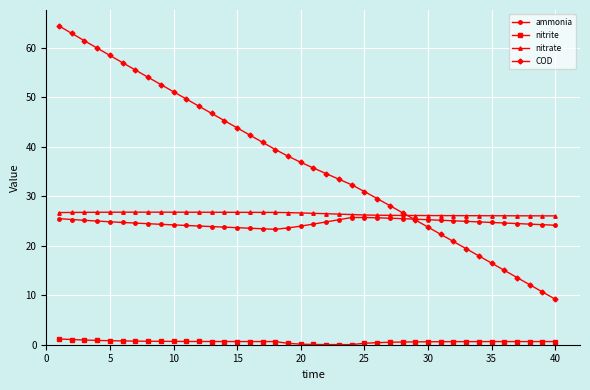

Which series has the largest total across all categories?

COD